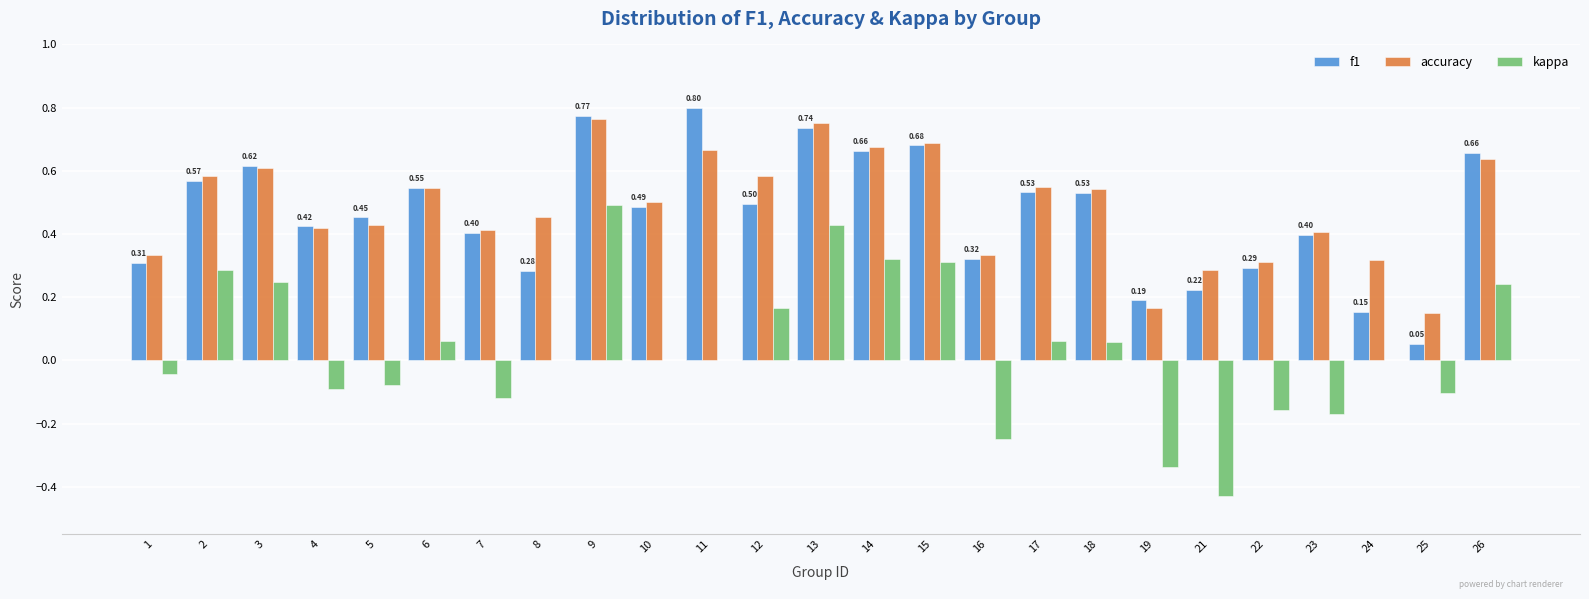

At which label is accuracy closest to 0?

25